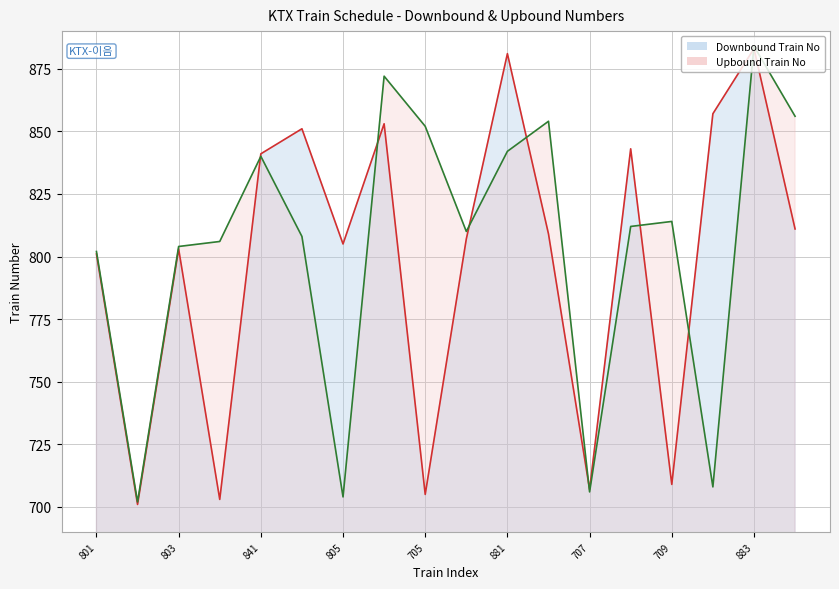

Where is Downbound Train No nearest to the value 792?

801